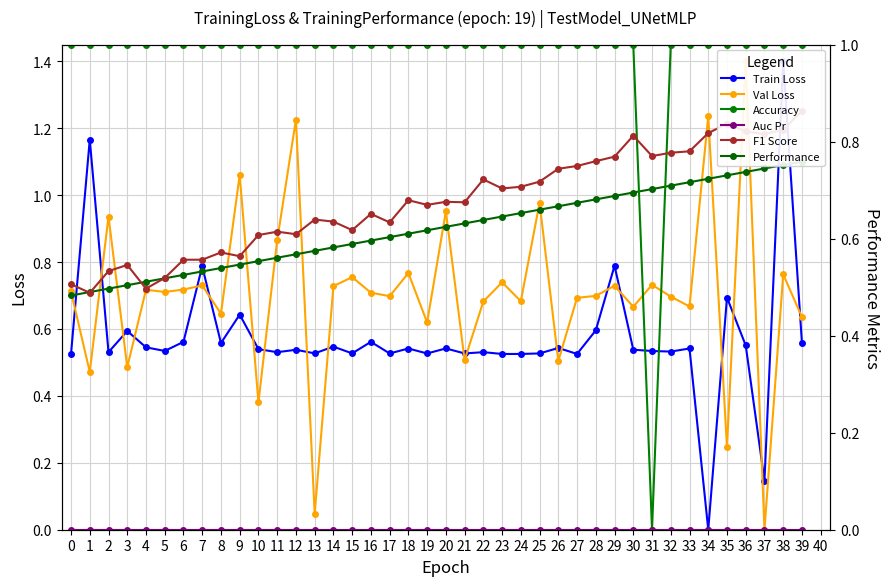

What is the value of the Train Loss point at the 22nd from the left?

0.5